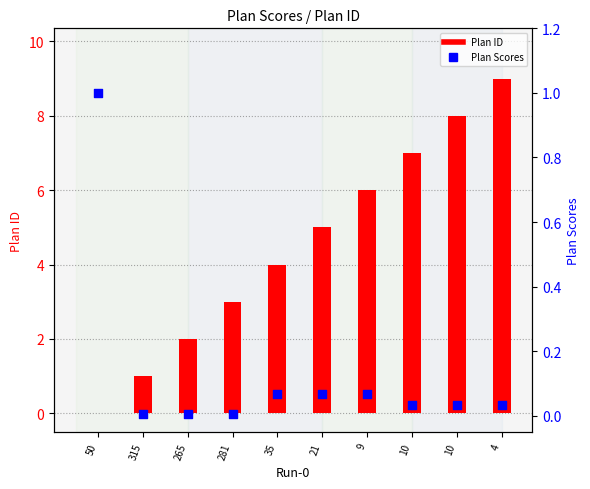

What are all the series names shown in the legend?

Plan ID, Plan Scores